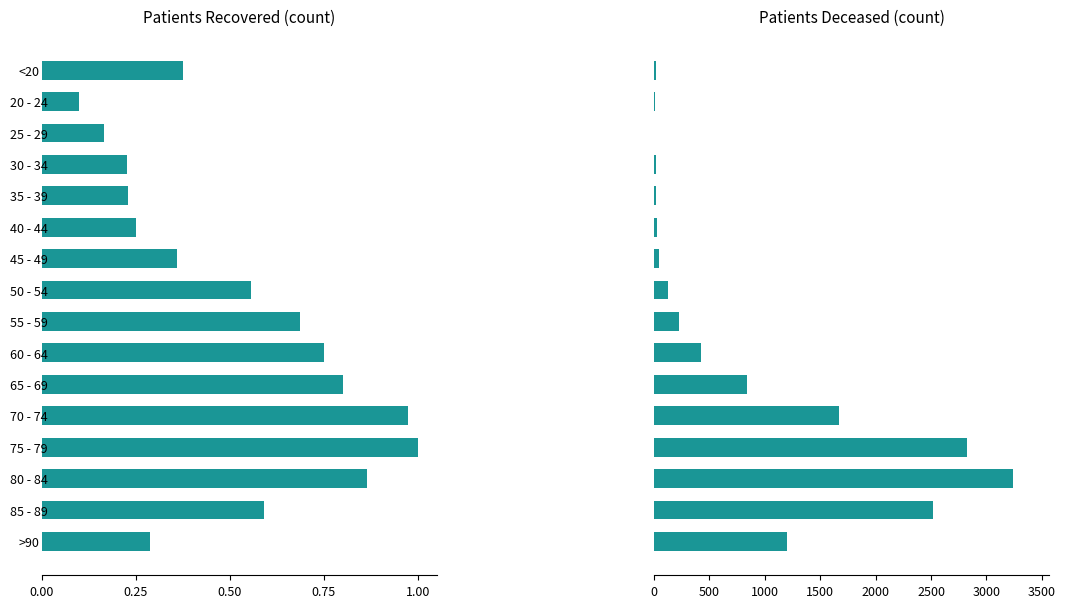

The value of patients_recovered at 40 - 44 is 0.3. True or false?

True